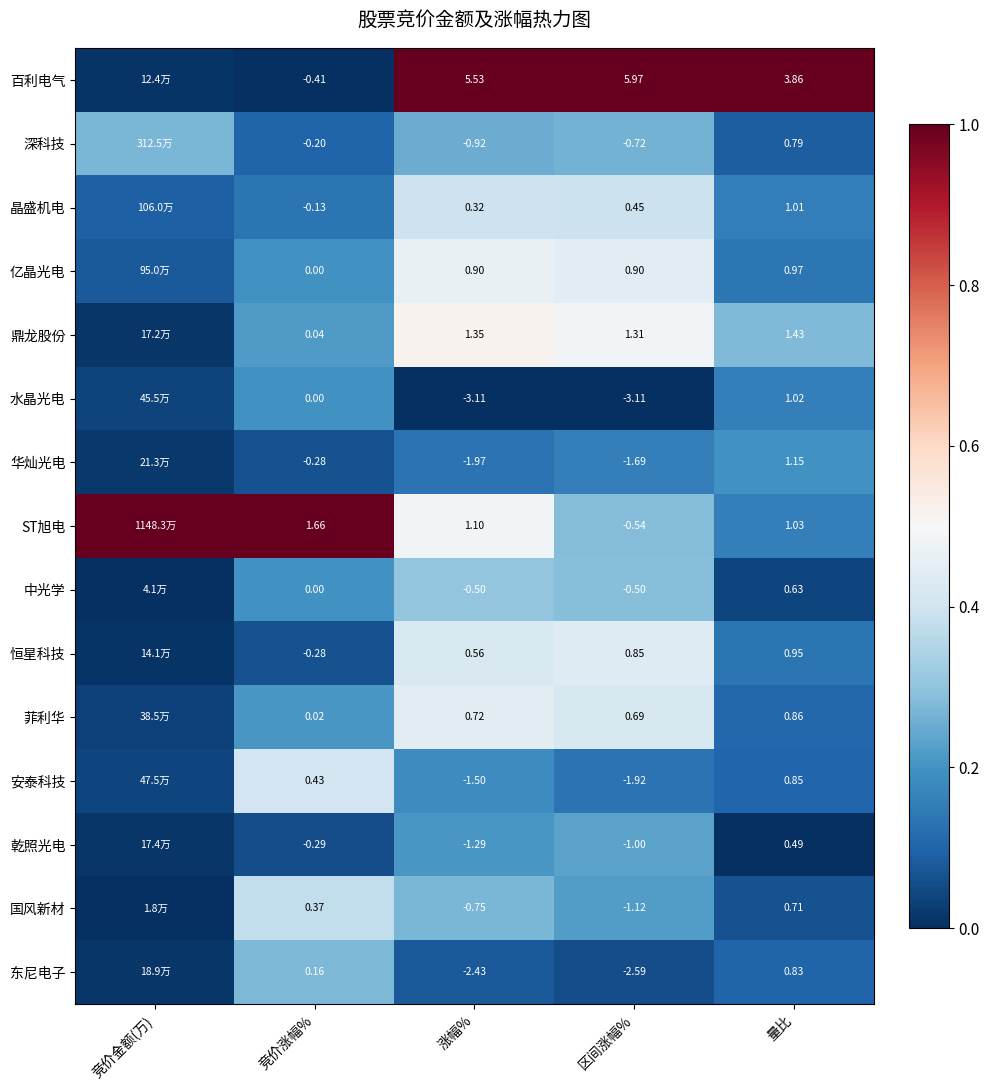

Which series changed the most between 区间涨幅% and 量比?

水晶光电